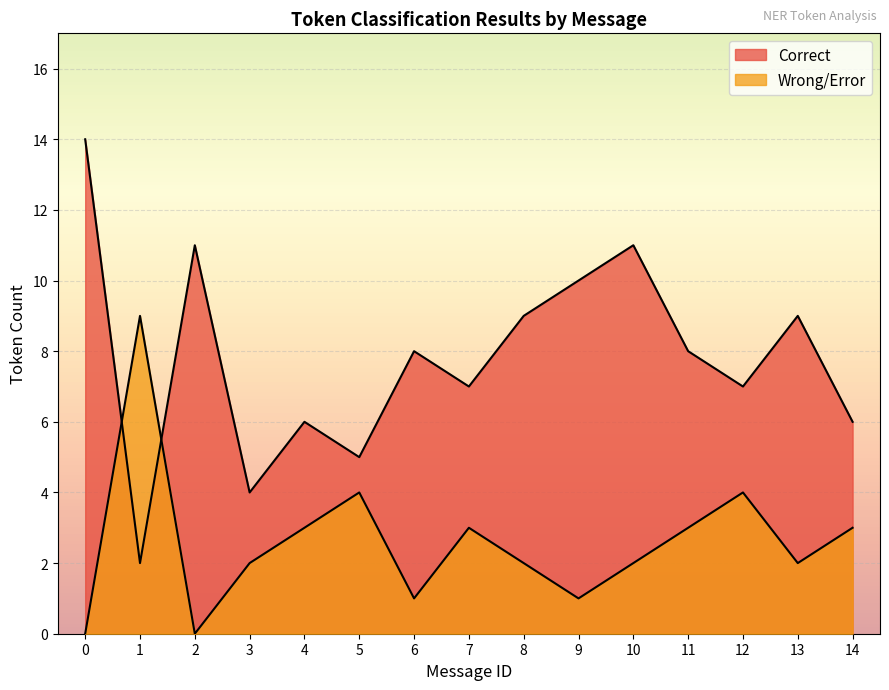

How many lines are shown in the chart?

2